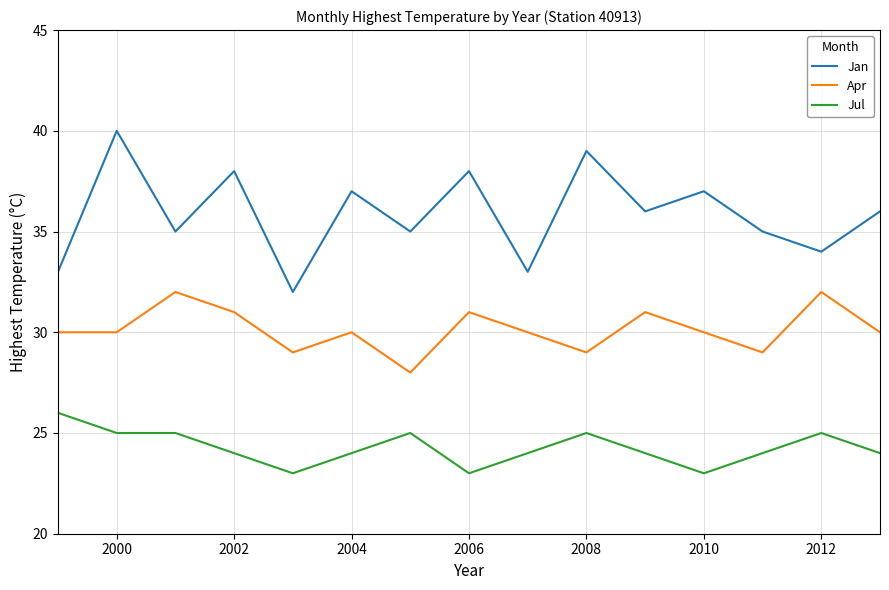

What are all the series names shown in the legend?

Jan, Apr, Jul